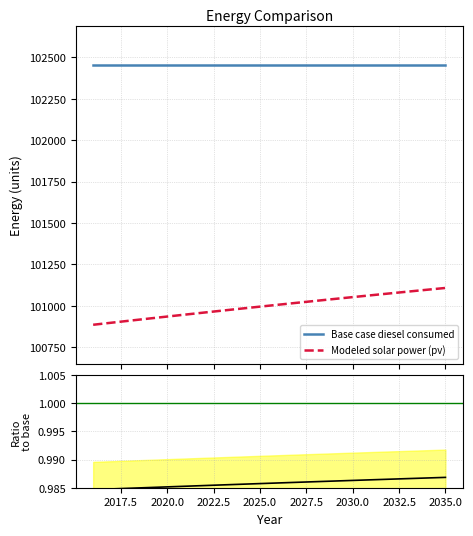

Reading left to right, transcribe all the data shown in this chart.

Base case diesel consumed: 102456.2	102456.2	102456.2	102456.2	102456.2	102456.2	102456.2	102456.2	102456.2	102456.2	102456.2	102456.2	102456.2	102456.2	102456.2	102456.2	102456.2	102456.2	102456.2	102456.2
Modeled solar power (pv): 100884.9	100897.5	100910.0	100922.3	100934.6	100946.8	100958.9	100970.8	100982.7	100994.5	101006.2	101017.8	101029.3	101040.7	101052.0	101063.3	101074.4	101085.5	101096.4	101107.3
Ratio (pv / diesel): 1.0	1.0	1.0	1.0	1.0	1.0	1.0	1.0	1.0	1.0	1.0	1.0	1.0	1.0	1.0	1.0	1.0	1.0	1.0	1.0